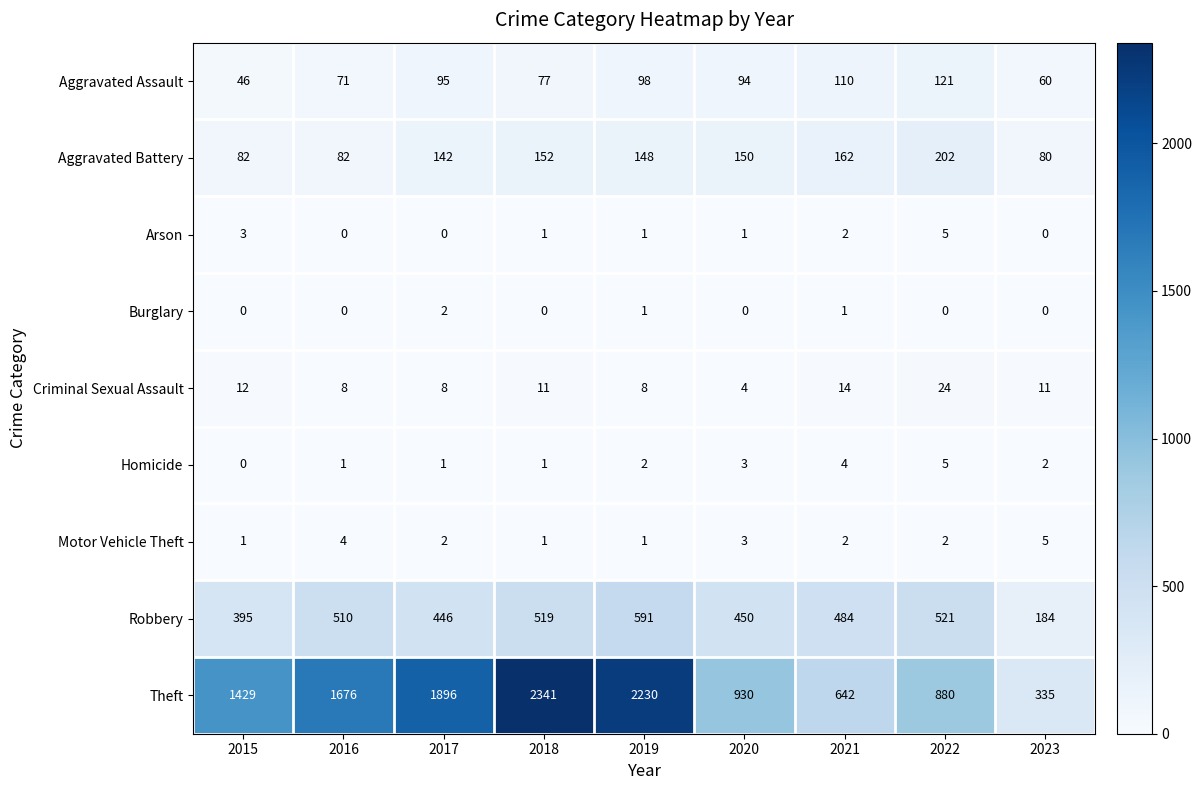

How many Homicide values are between 1 and 3?

6